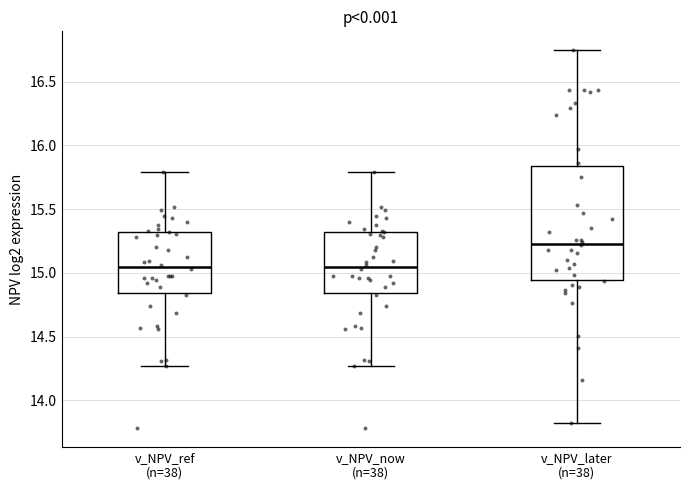

Comparing the boxes themselves (not the whiskers), which one is the tallest?

v_NPV_later (n=38)